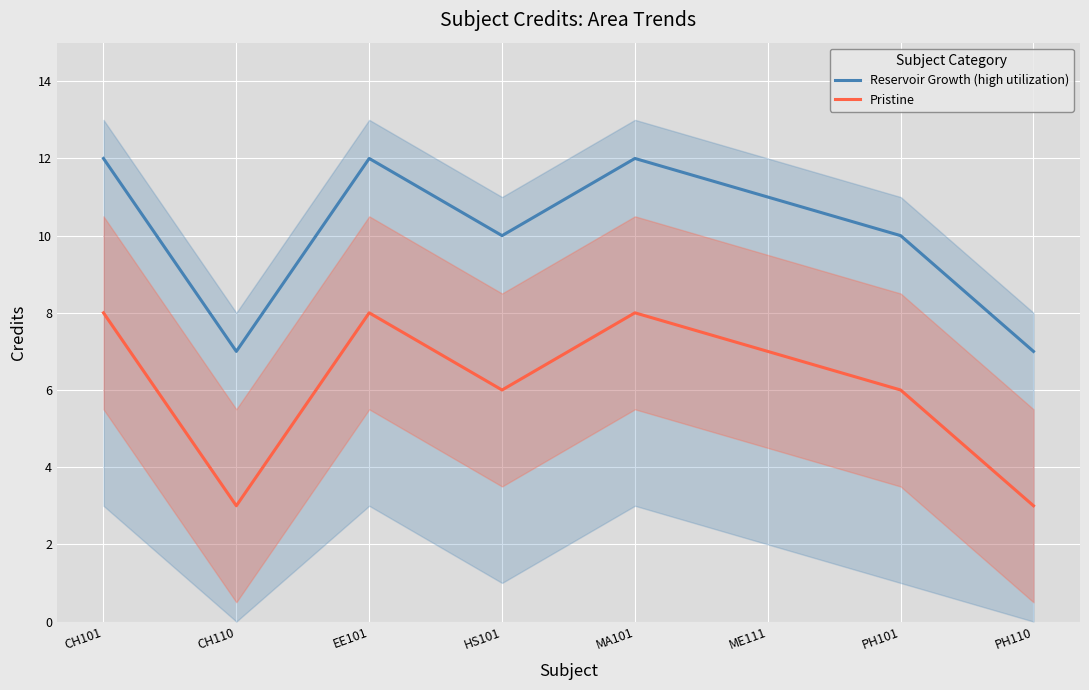

At which label is Pristine closest to 5?

HS101